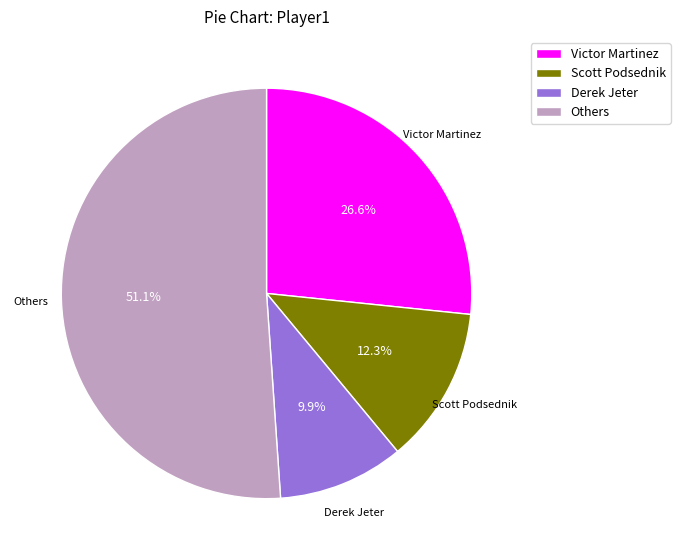

What is the majority slice?

Others